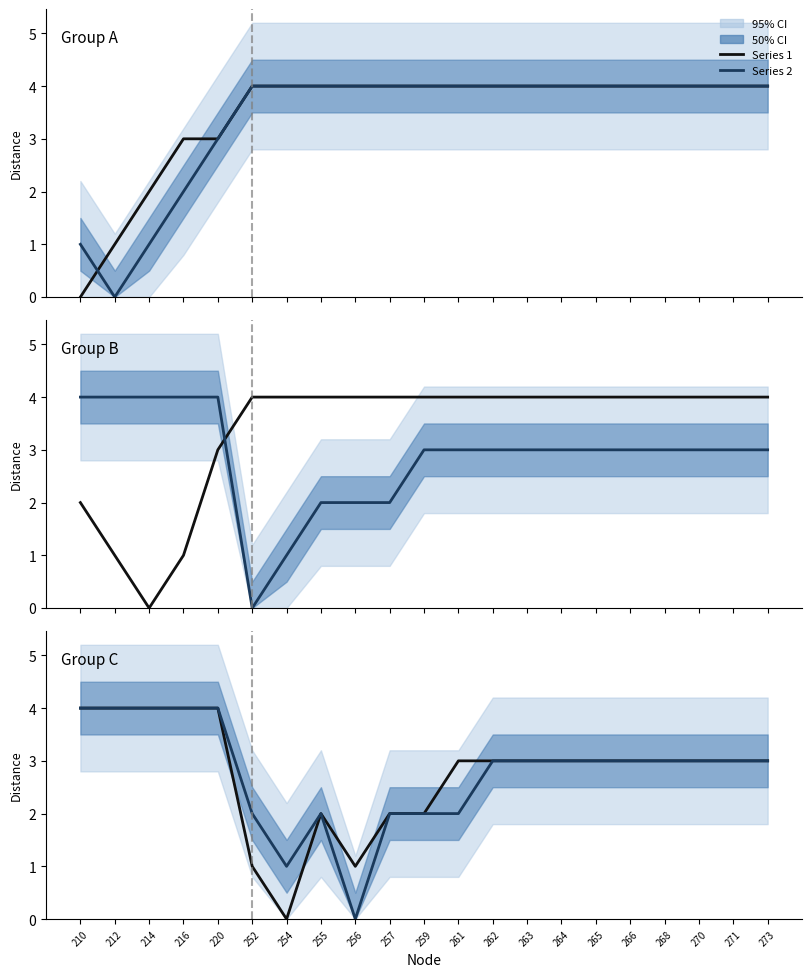

At which category does 254 reach its first local peak?

255